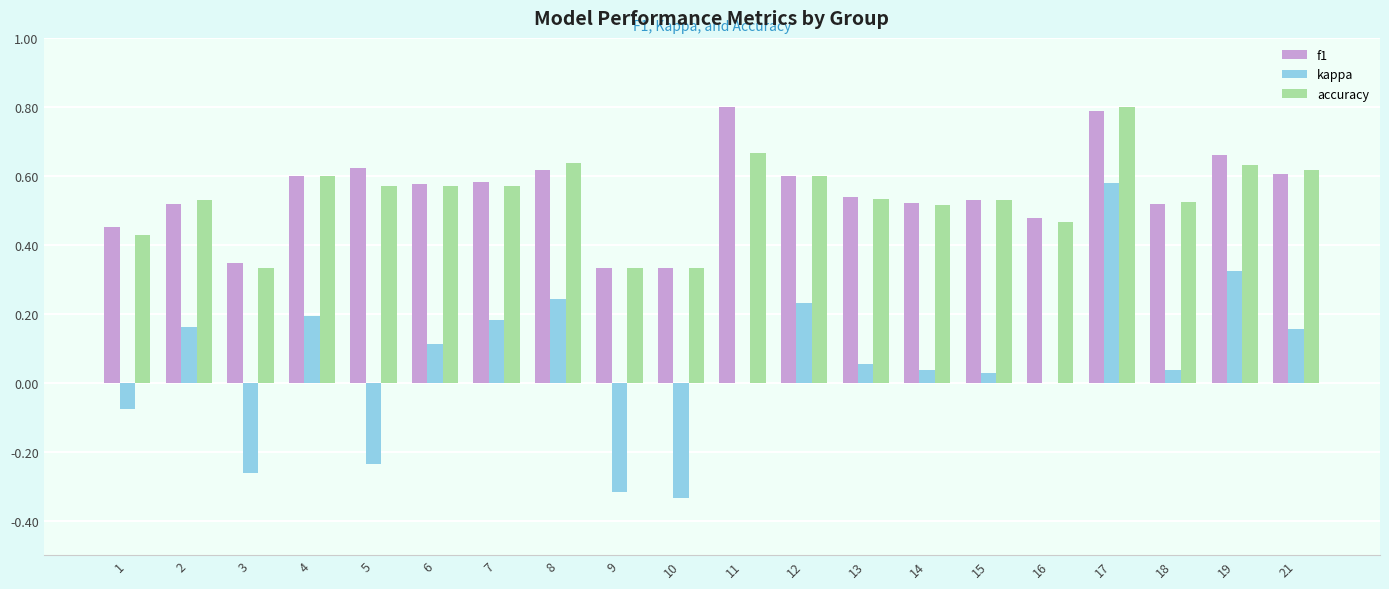

Between 5 and 8, which series saw the biggest shift?

kappa